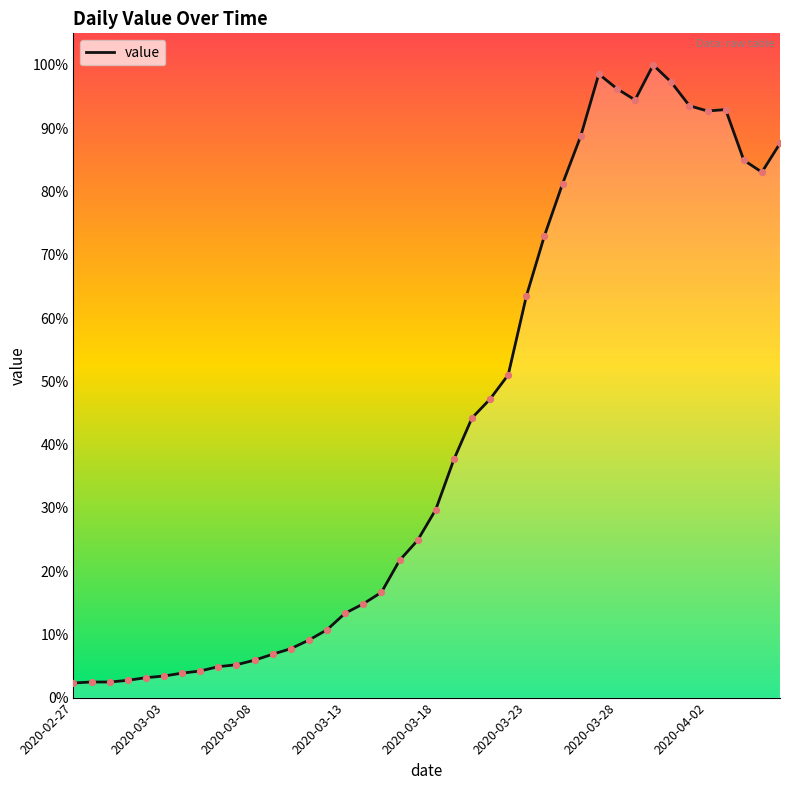

Does the chart have visible grid lines?

No